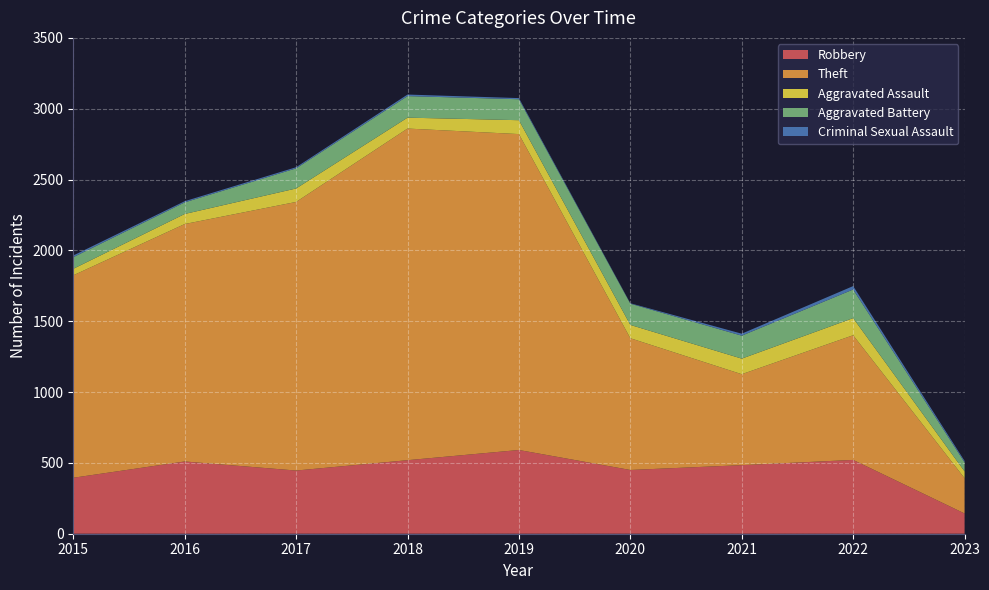

Reading left to right, list all the values displayed in this chart.

Robbery: 2015=395	2016=510	2017=446	2018=519	2019=591	2020=450	2021=484	2022=521	2023=143
Theft: 2015=1429	2016=1676	2017=1896	2018=2341	2019=2230	2020=930	2021=642	2022=880	2023=249
Aggravated Assault: 2015=46	2016=71	2017=95	2018=77	2019=98	2020=94	2021=110	2022=121	2023=48
Aggravated Battery: 2015=82	2016=82	2017=142	2018=152	2019=148	2020=150	2021=162	2022=202	2023=64
Criminal Sexual Assault: 2015=12	2016=8	2017=8	2018=11	2019=8	2020=3	2021=14	2022=24	2023=10